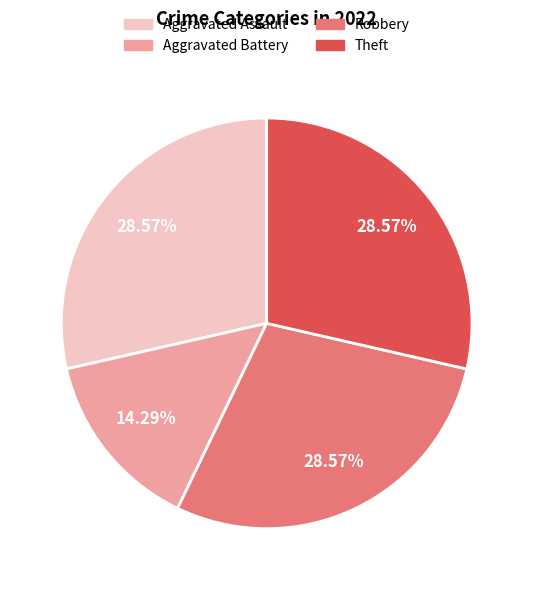

Approximately how many times larger is the value at Aggravated Battery compared to Theft?

0.5